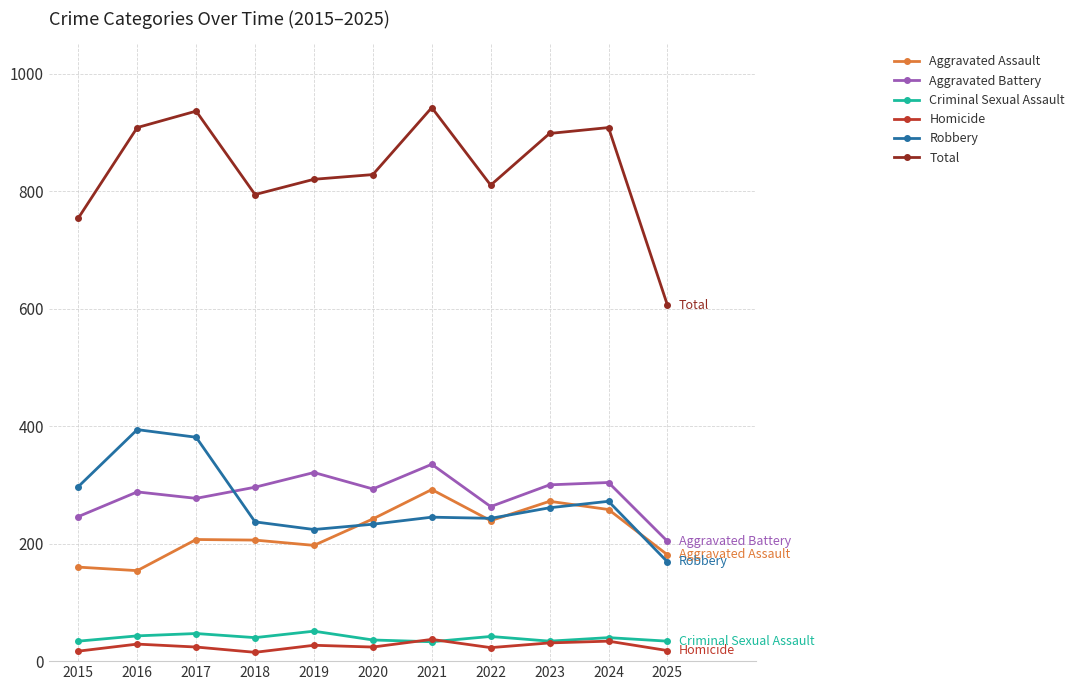

What is the sum of the Homicide values at 2022 and 2020?

47